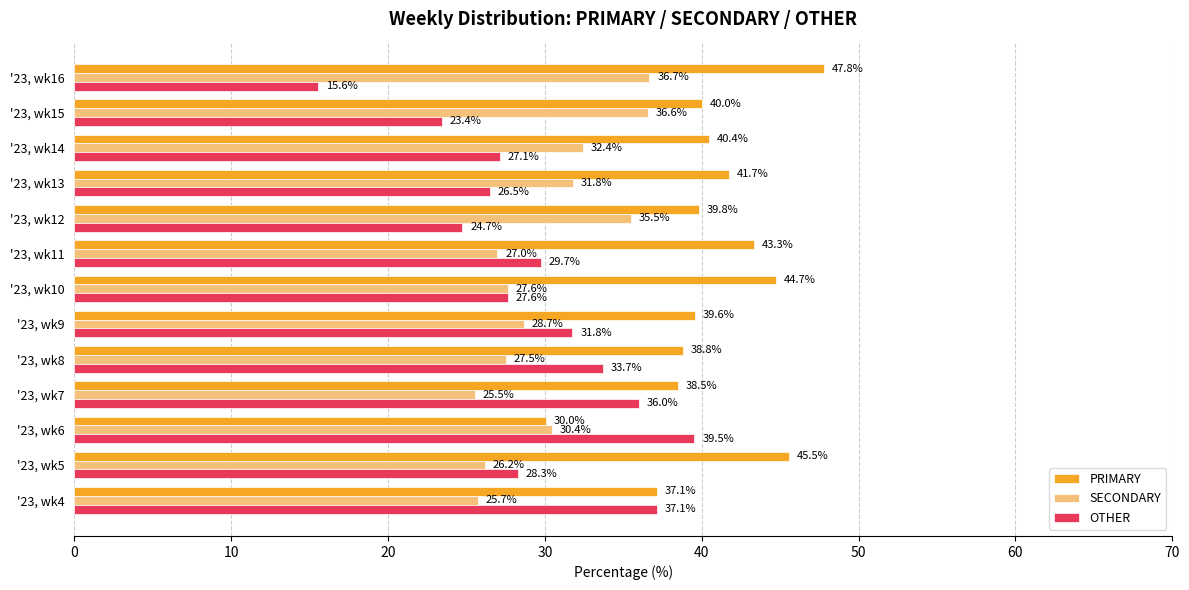

What is the difference between the highest and lowest values at '23, wk10?

17.1